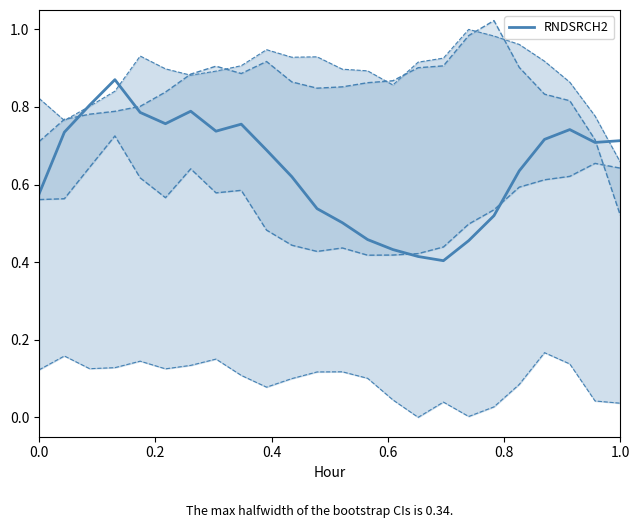

What is the difference between the maximum and second lowest values?

0.5